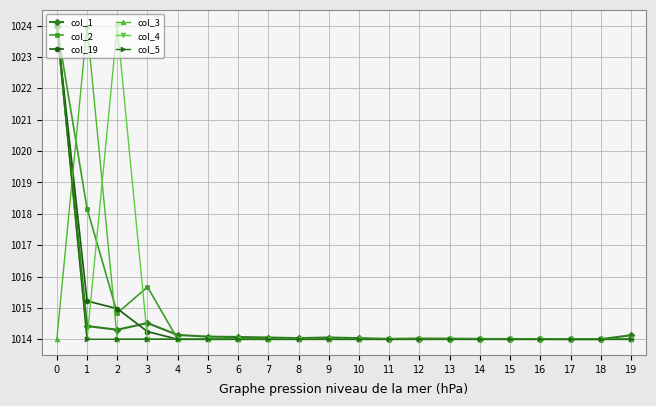

What is the value of the col_5 point at the 2nd from the left?

1014.0